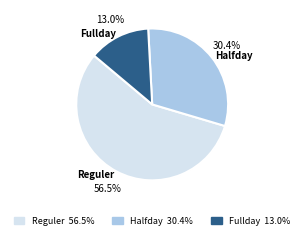

To the nearest percent, what is the combined percentage of Halfday and Reguler?

87%